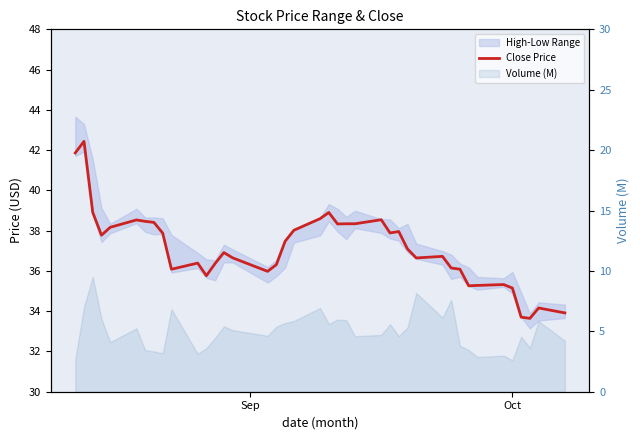

How many data points are less than 37?

20